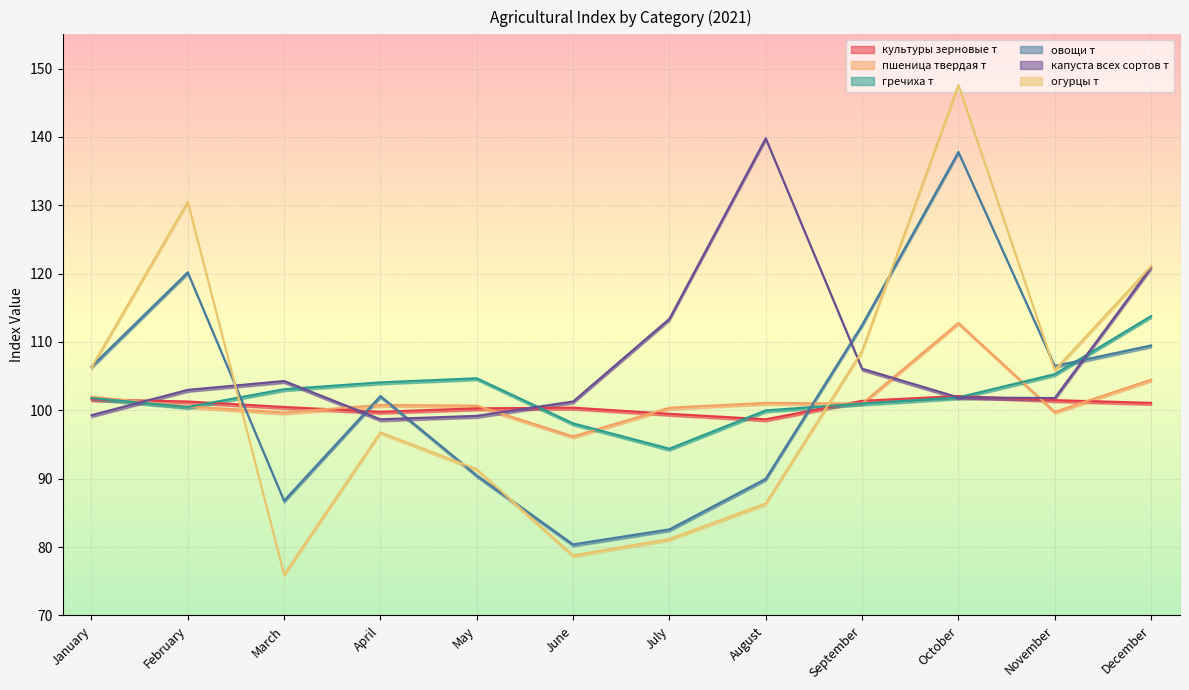

What is the value of the овощи т point at the 6th from the left?

80.4